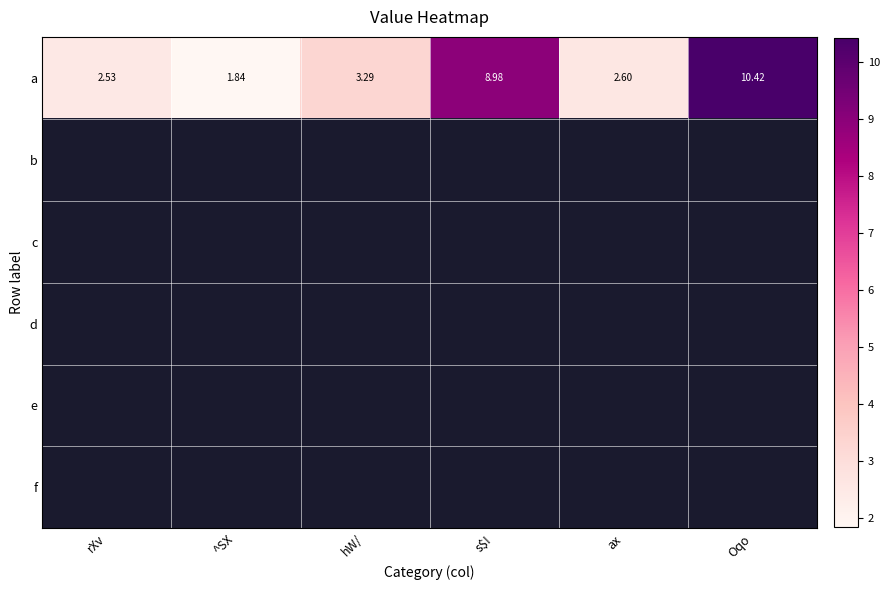

At which label is a closest to 6?

hW/